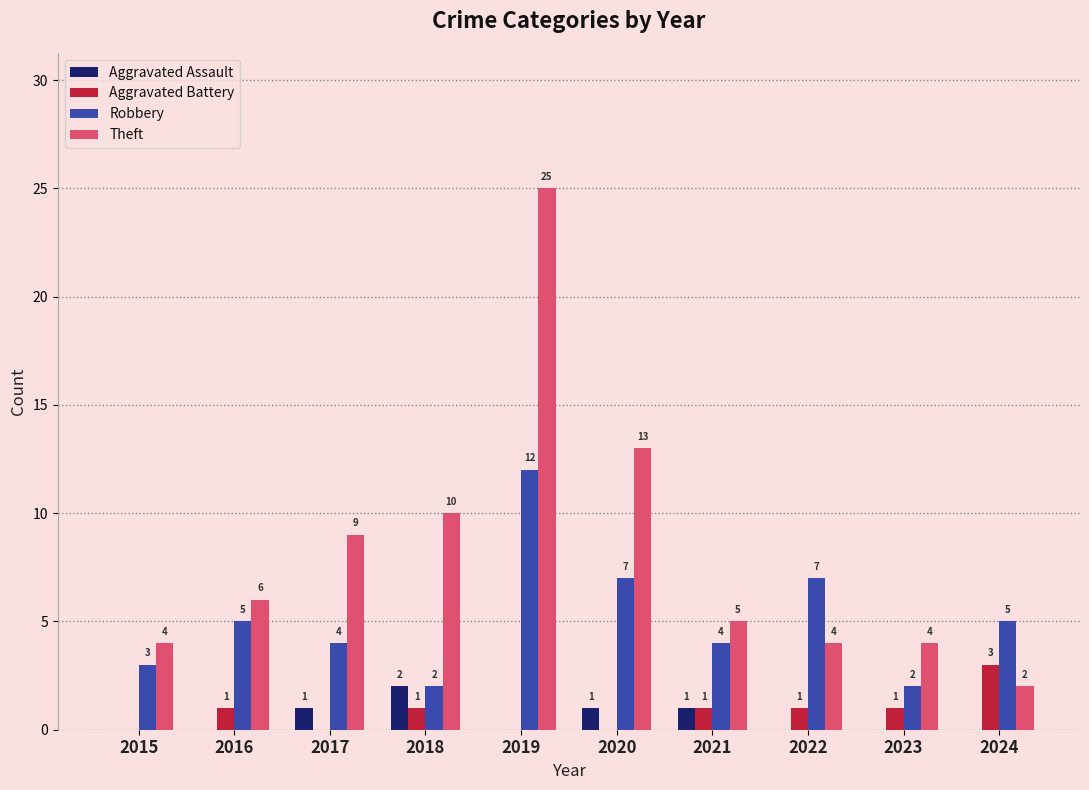

How many groups of bars are there?

10